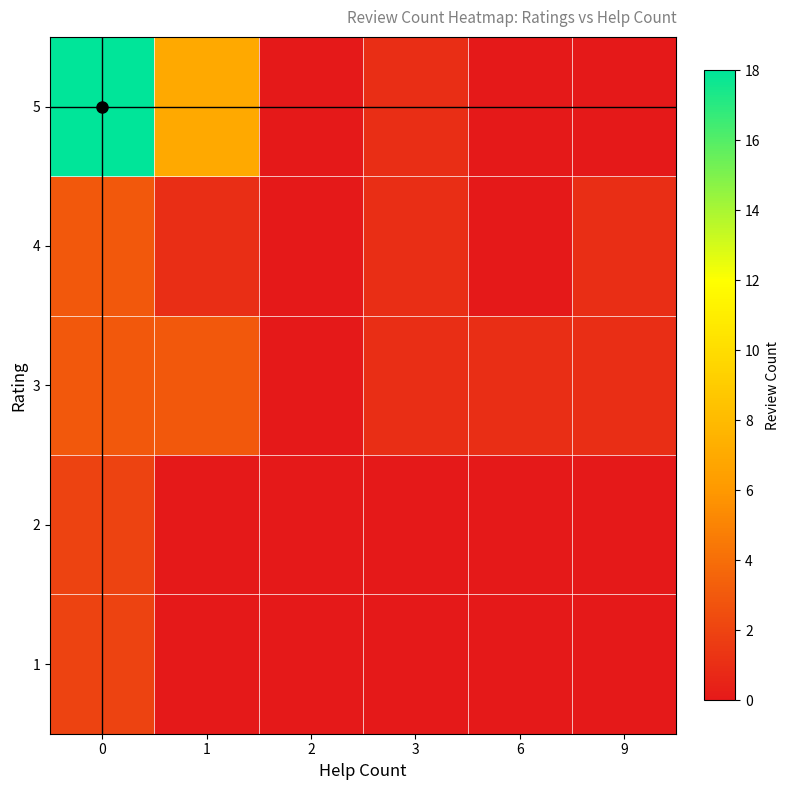

Which series has the widest spread of values?

5